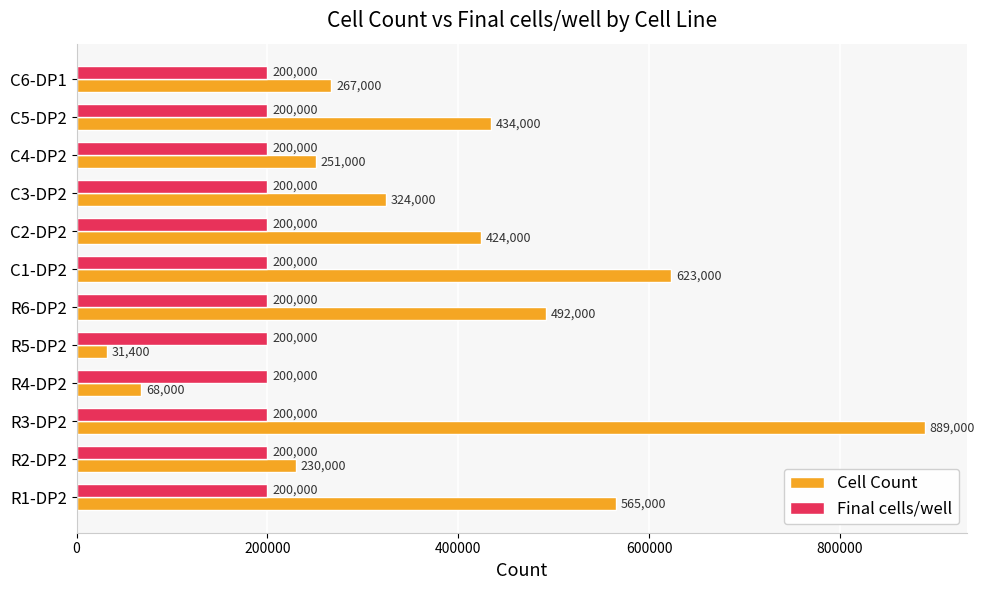

Which series has the largest total across all categories?

Cell Count